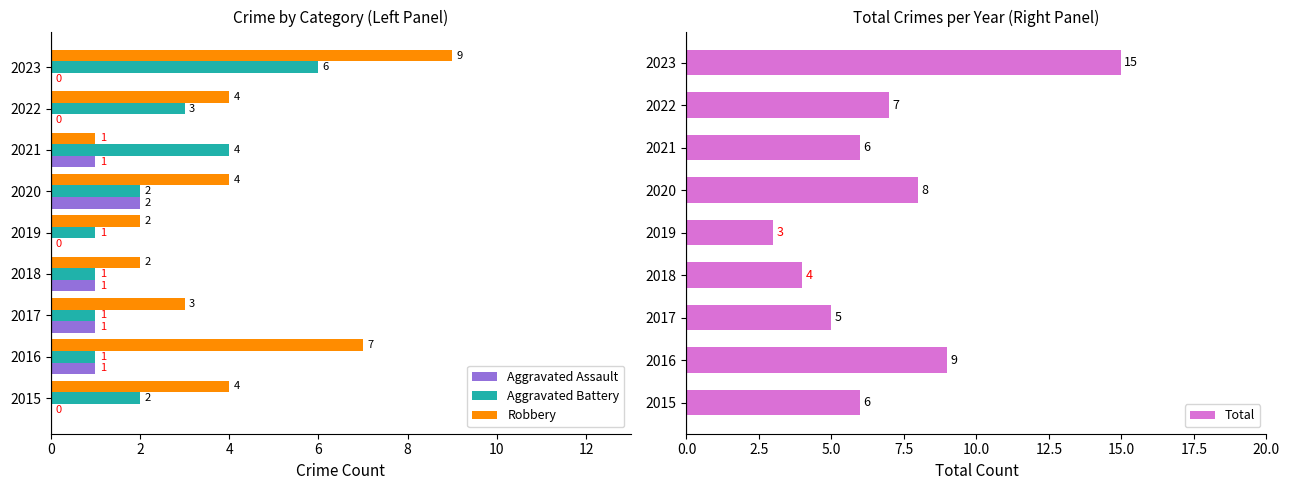

What value does the Total series have at 2015, to the nearest 5?

5